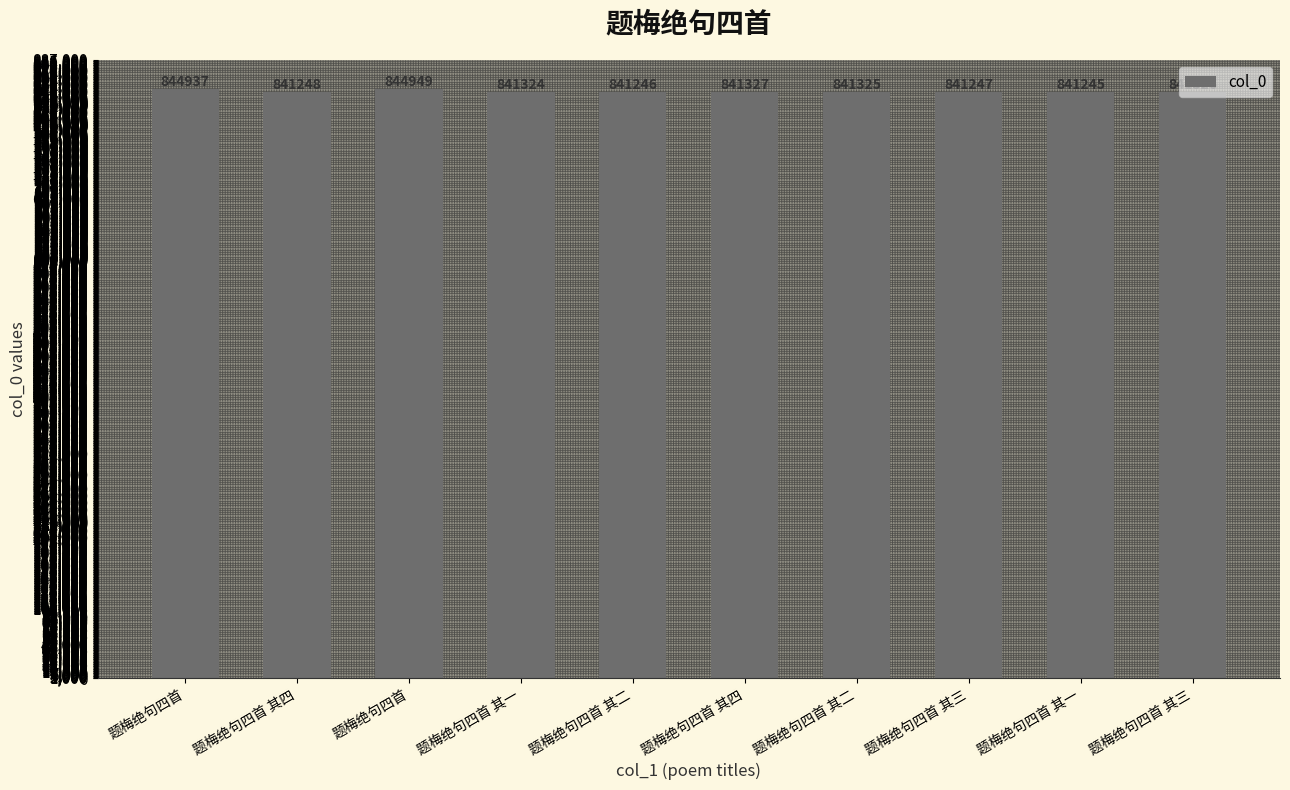

Reading left to right, transcribe all the data shown in this chart.

题梅绝句四首=844937	题梅绝句四首 其四=841248	题梅绝句四首=844949	题梅绝句四首 其一=841324	题梅绝句四首 其二=841246	题梅绝句四首 其四=841327	题梅绝句四首 其二=841325	题梅绝句四首 其三=841247	题梅绝句四首 其一=841245	题梅绝句四首 其三=841326